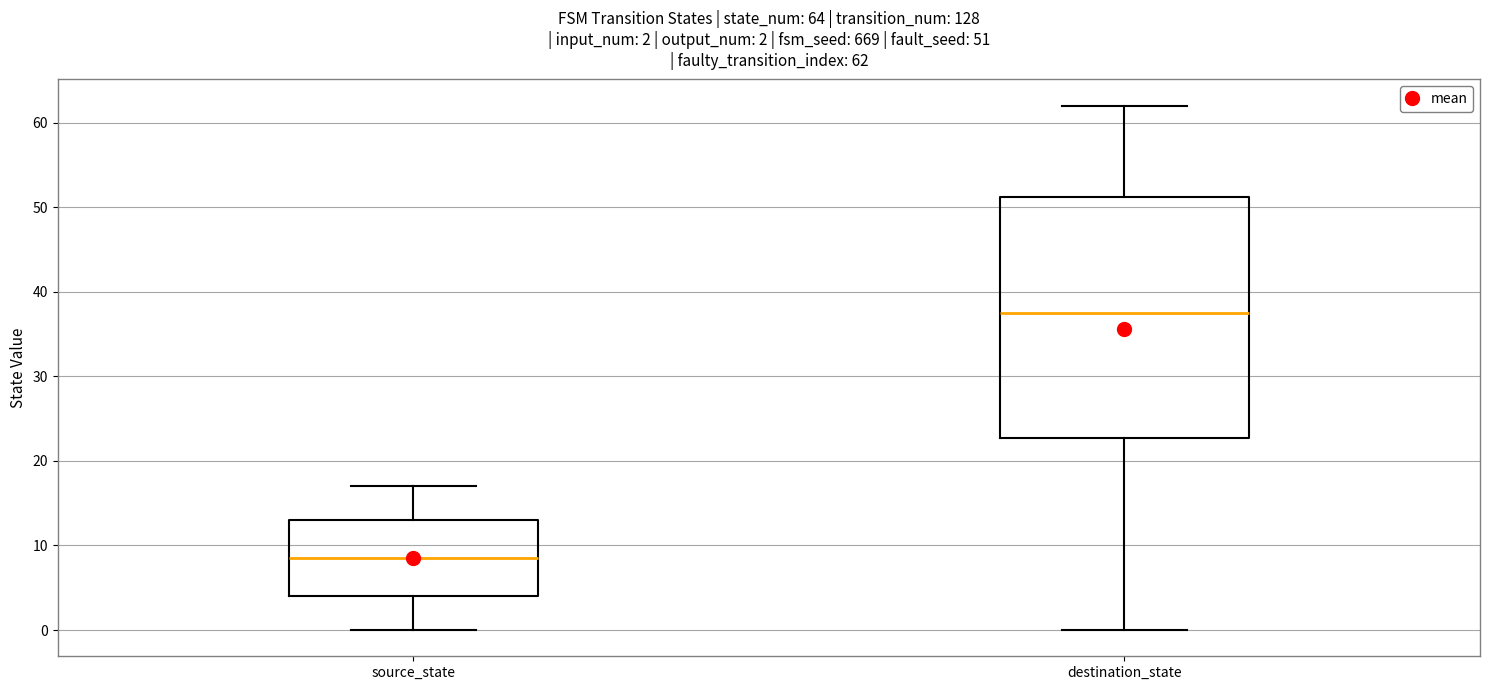

Which box is the tallest, from its lower edge to its upper edge?

destination_state